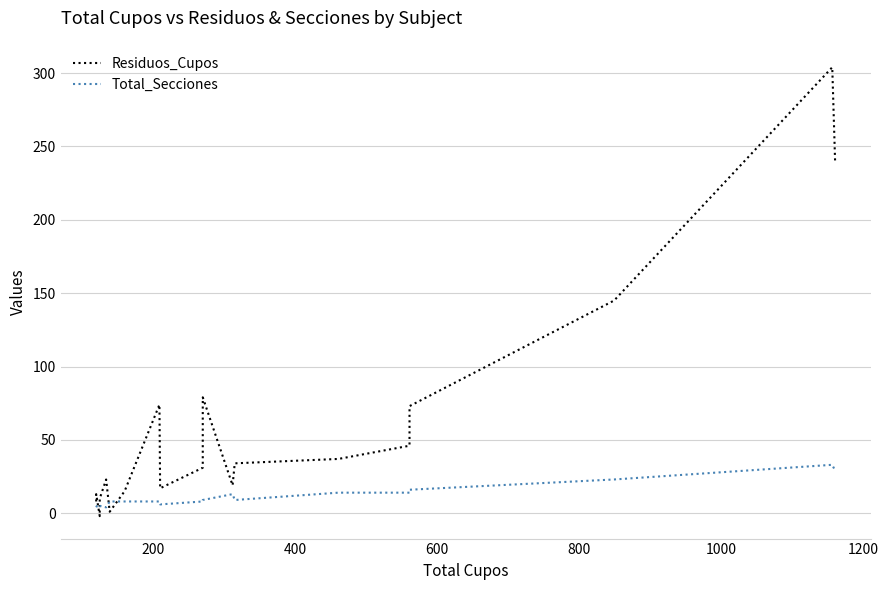

Reading left to right, extract all data points from this chart.

Residuos_Cupos: 8	13	7	-2	10	23	1	15	74	17	31	79	19	34	37	46	73	145	304	240
Total_Secciones: 4	4	6	5	5	4	8	8	8	6	8	9	13	9	14	14	16	23	33	29